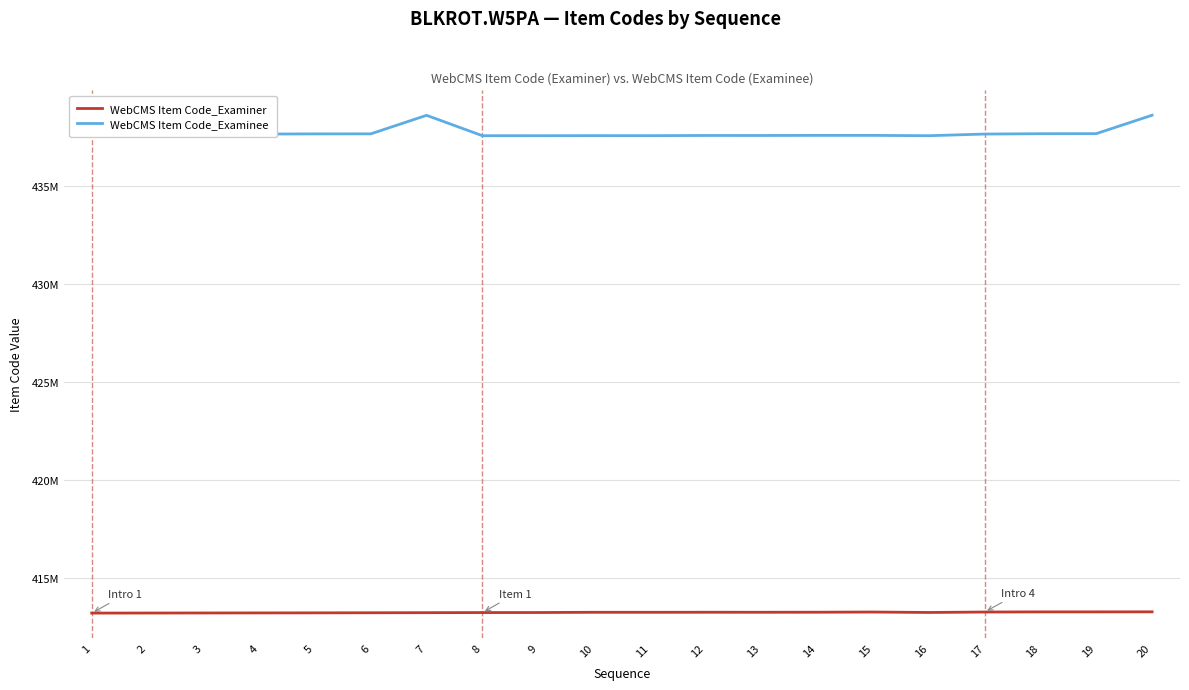

What is the minimum value for WebCMS Item Code_Examinee?

437566322